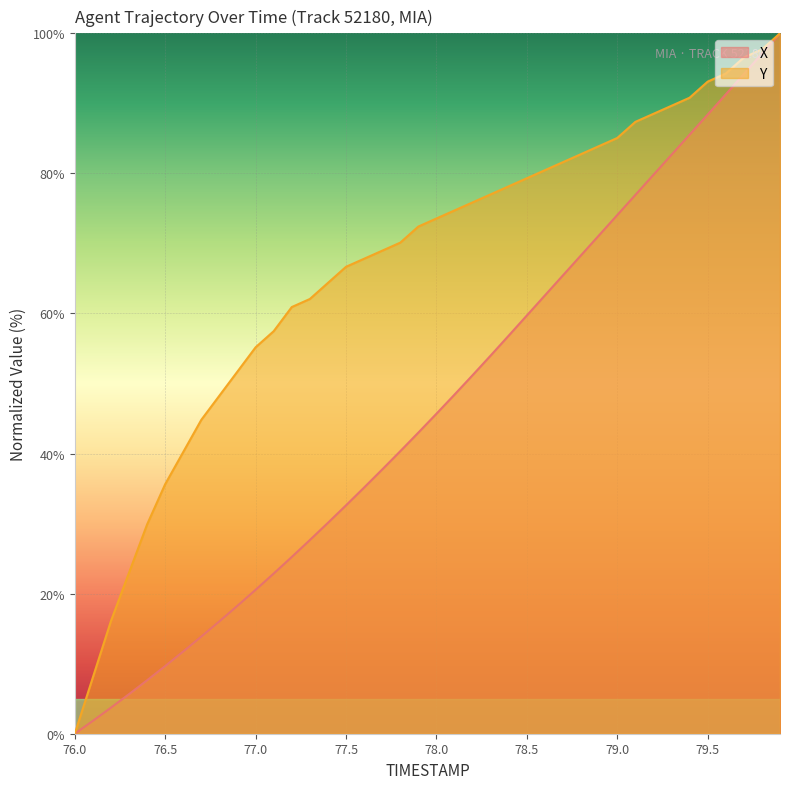

List the labels in order of Y value, largest first.

79.9, 79.8, 79.7, 79.6, 79.5, 79.4, 79.3, 79.2, 79.1, 79.0, 78.9, 78.8, 78.7, 78.6, 78.5, 78.4, 78.3, 78.2, 78.1, 78.0, 77.9, 77.8, 77.7, 77.6, 77.5, 77.4, 77.3, 77.2, 77.1, 77.0, 76.9, 76.8, 76.7, 76.6, 76.5, 76.4, 76.3, 76.2, 76.1, 76.0